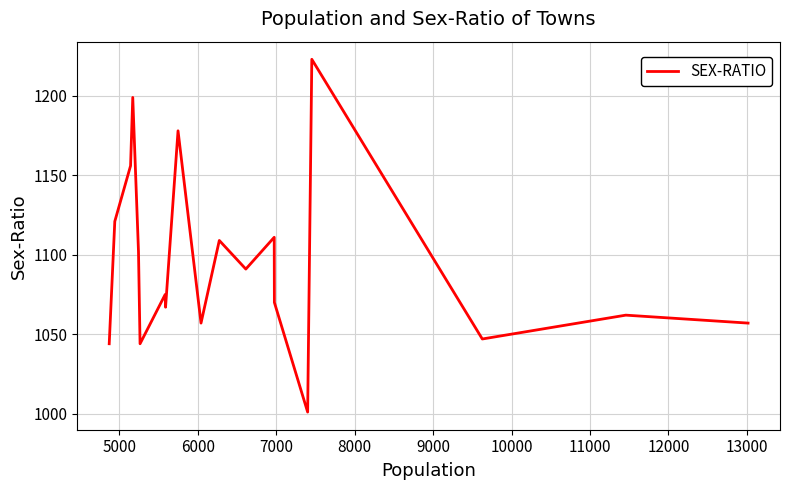

True or false: the data shows 1923 at 7000.

False